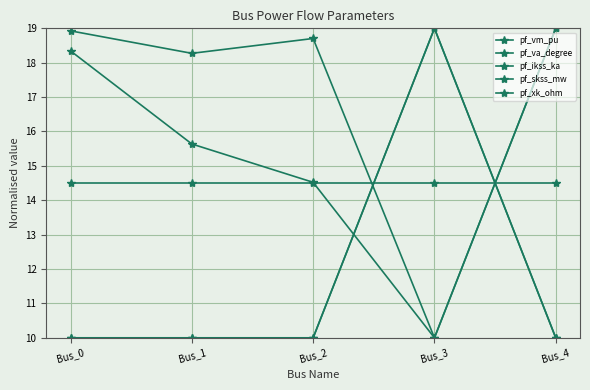

Does the chart have visible grid lines?

Yes